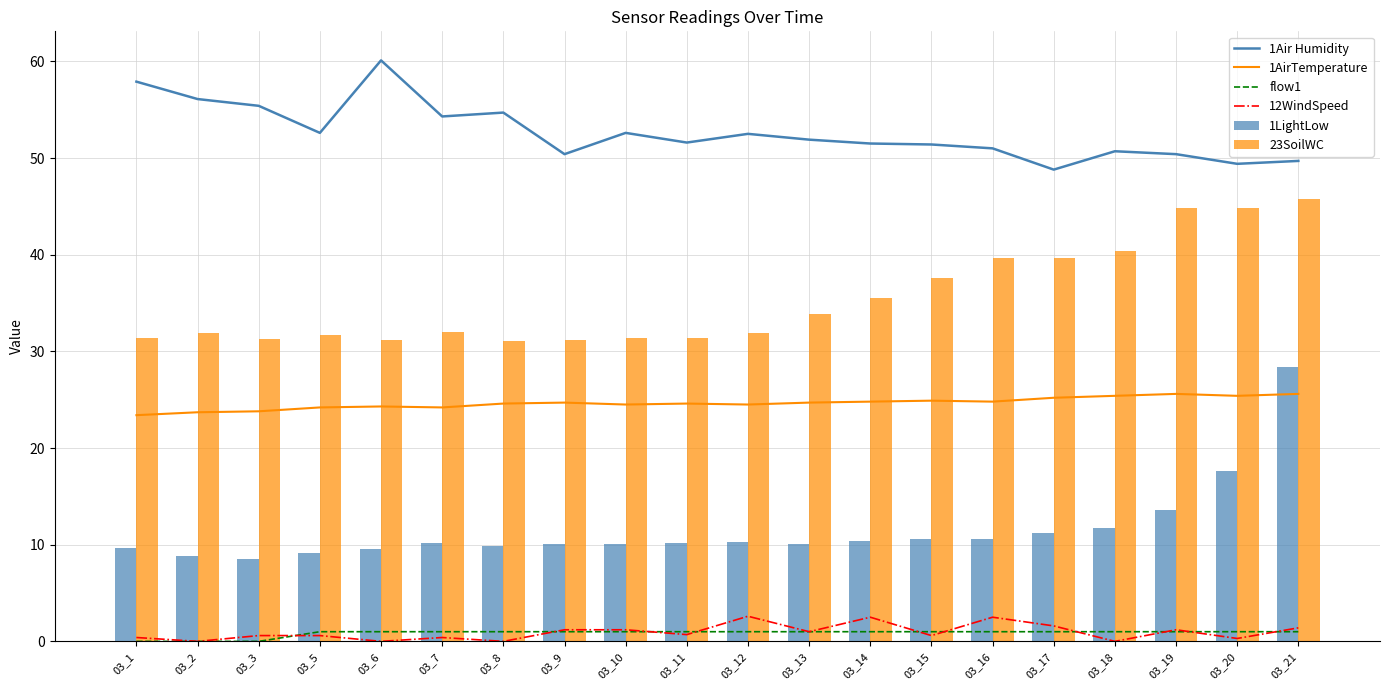

Rank the categories by flow1 value from highest to lowest.

03_5, 03_6, 03_7, 03_8, 03_9, 03_10, 03_11, 03_12, 03_13, 03_14, 03_15, 03_16, 03_17, 03_18, 03_19, 03_20, 03_21, 03_1, 03_2, 03_3